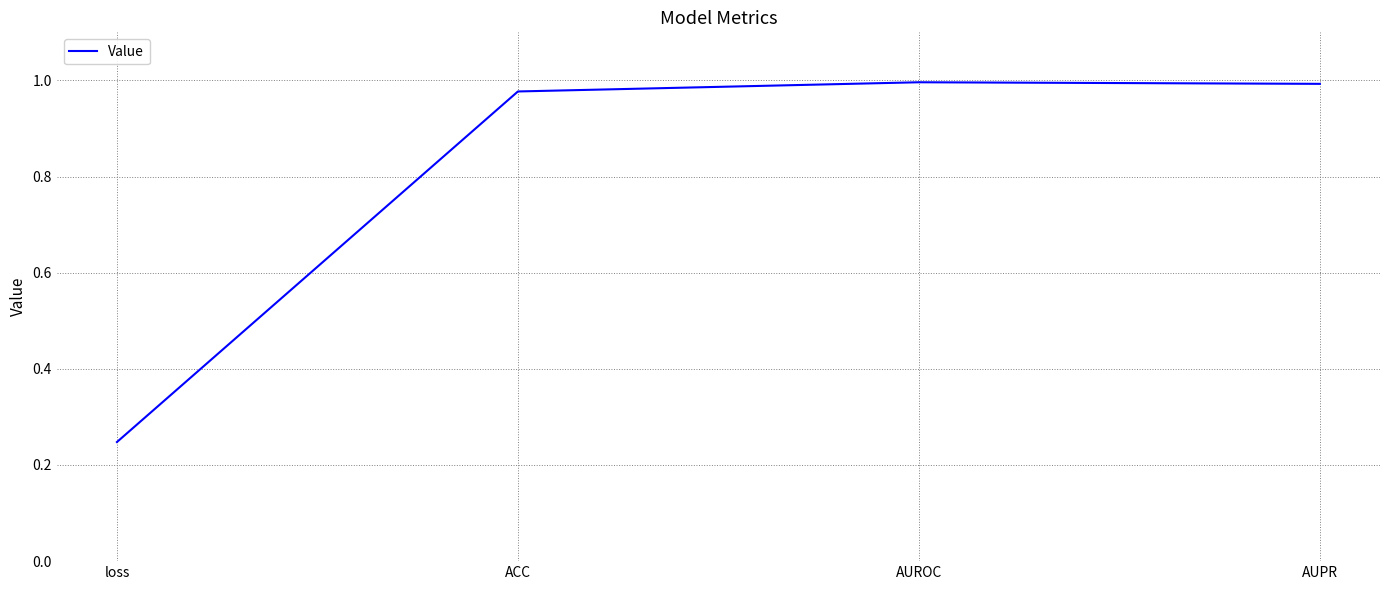

True or false: there are more than 1 points higher than both neighbors.

False